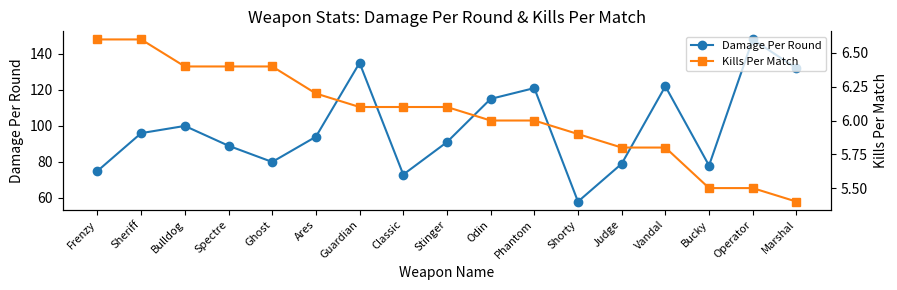

What is the difference between the highest and lowest values at Ghost?

73.6